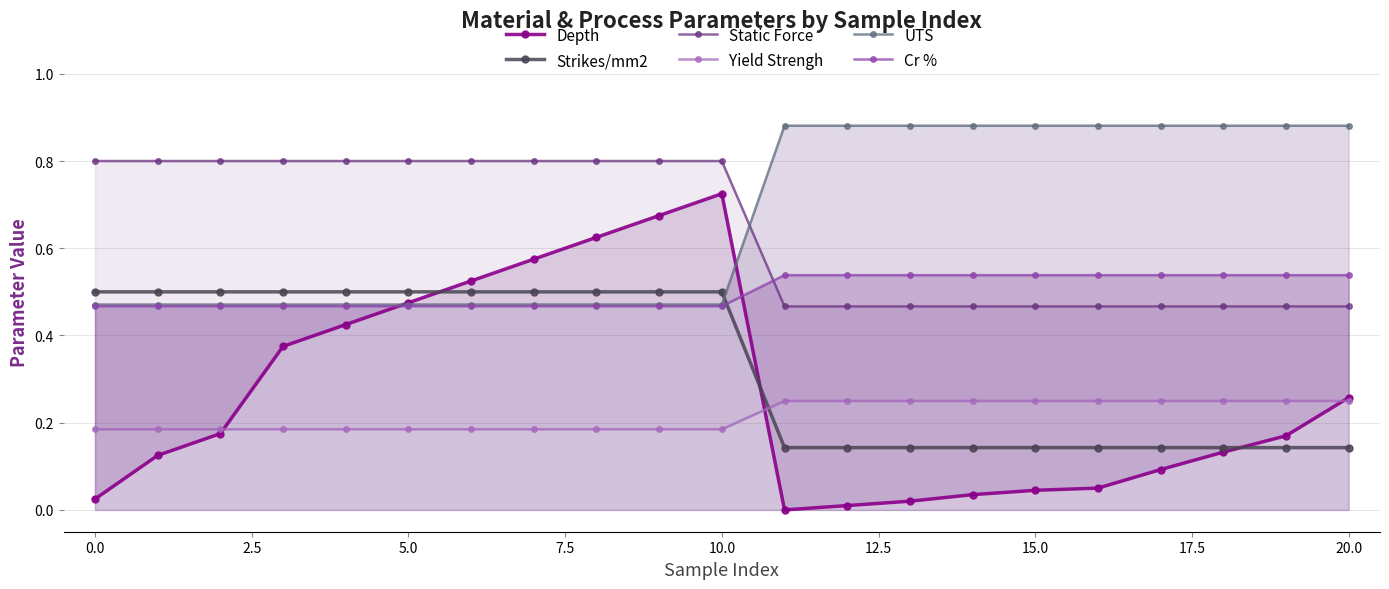

Is it true that Static Force equals 0.1 at 12?

False